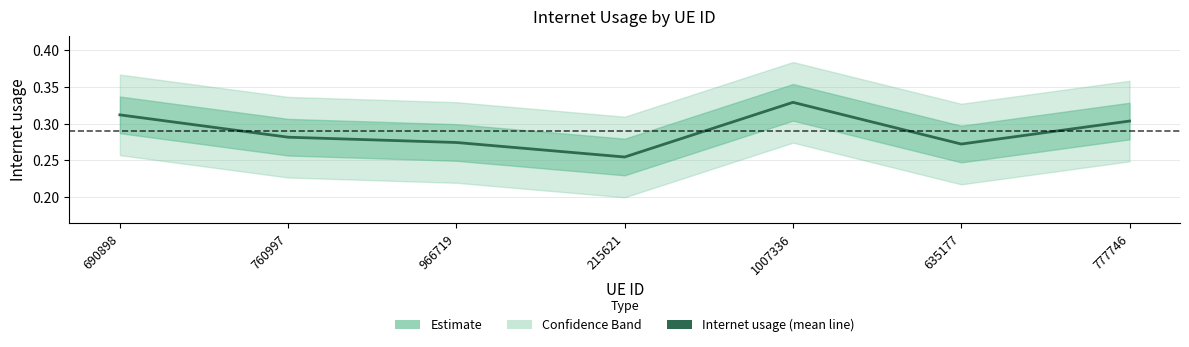

Reading right to left, what are all the values shown in this chart?

0.3	0.3	0.3	0.3	0.3	0.3	0.3